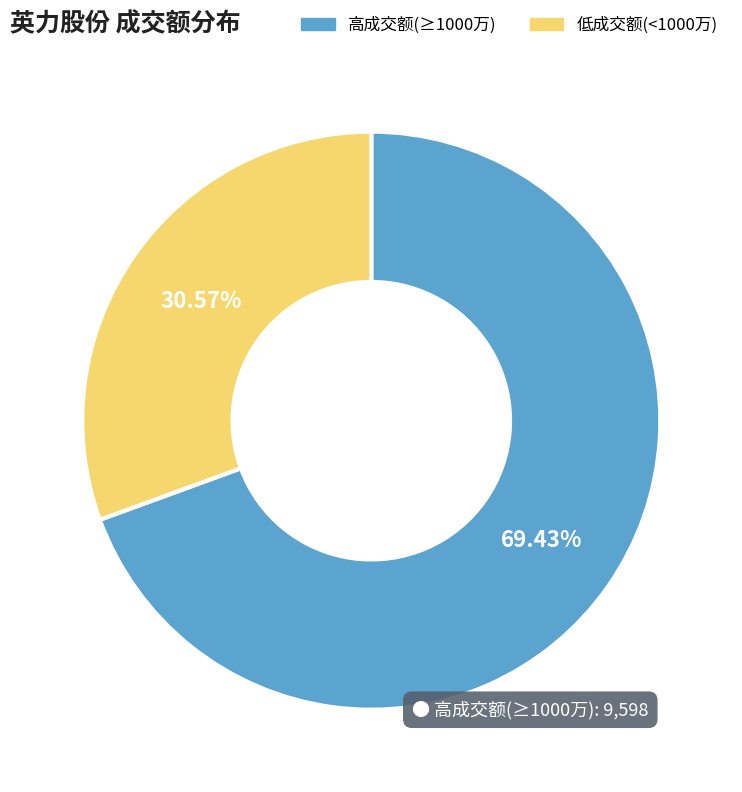

Does any single category account for the majority?

Yes